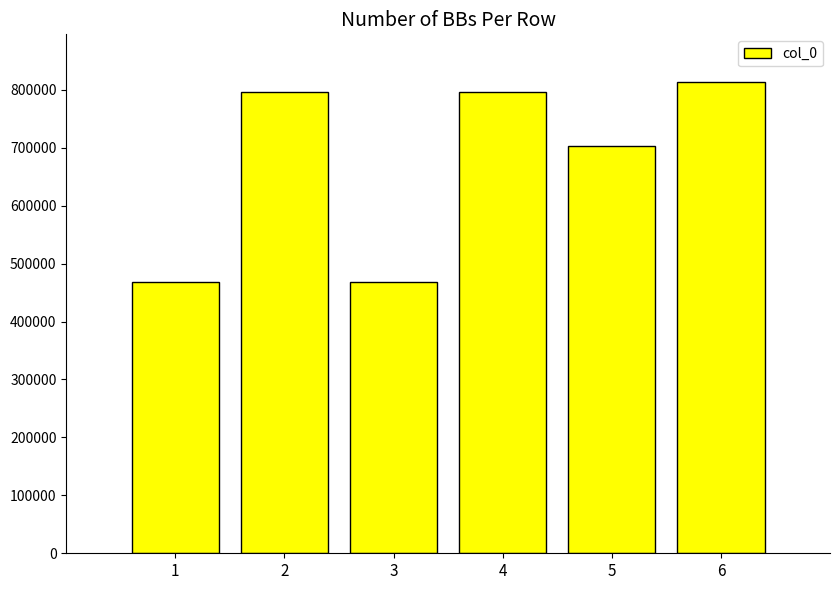

The chart shows a value of 814347 at 6. True or false?

True